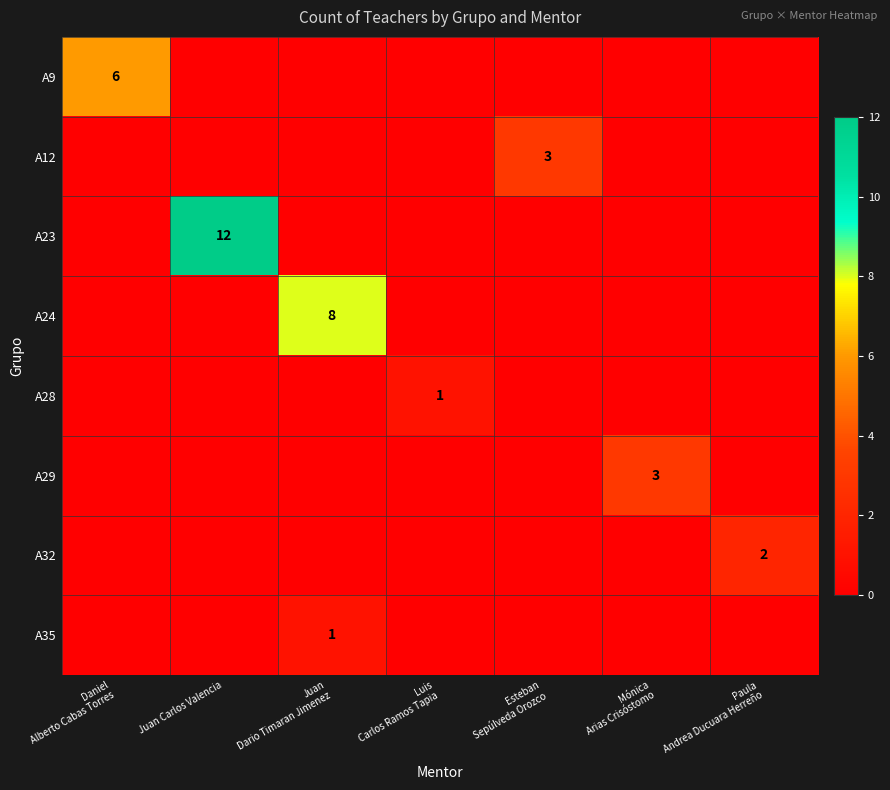

The value of A23 at Juan Carlos Valencia is 12. True or false?

True